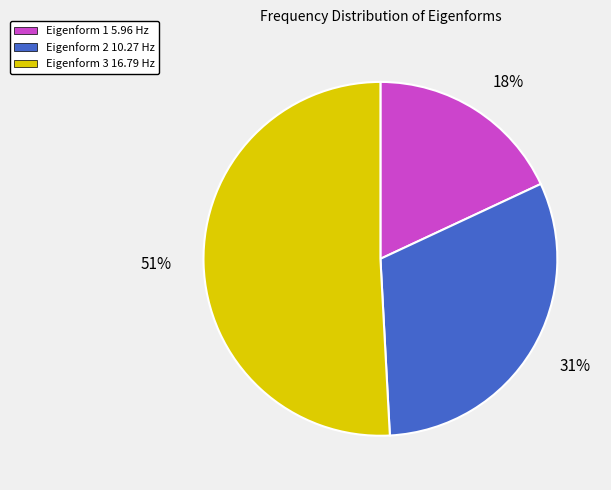

To the nearest percent, what is the difference between the largest and smallest slice percentages?

33%